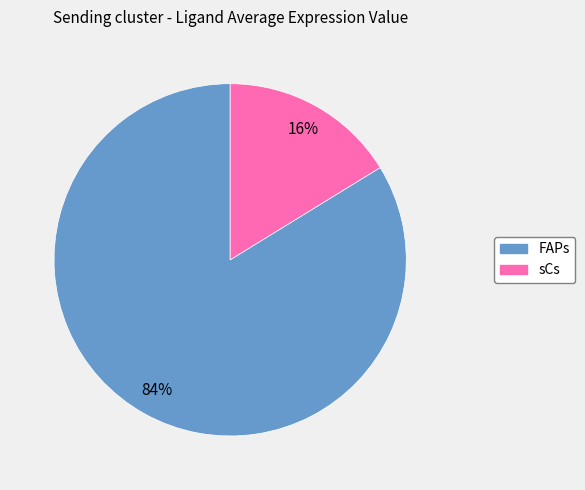

Which slice is the smallest?

sCs